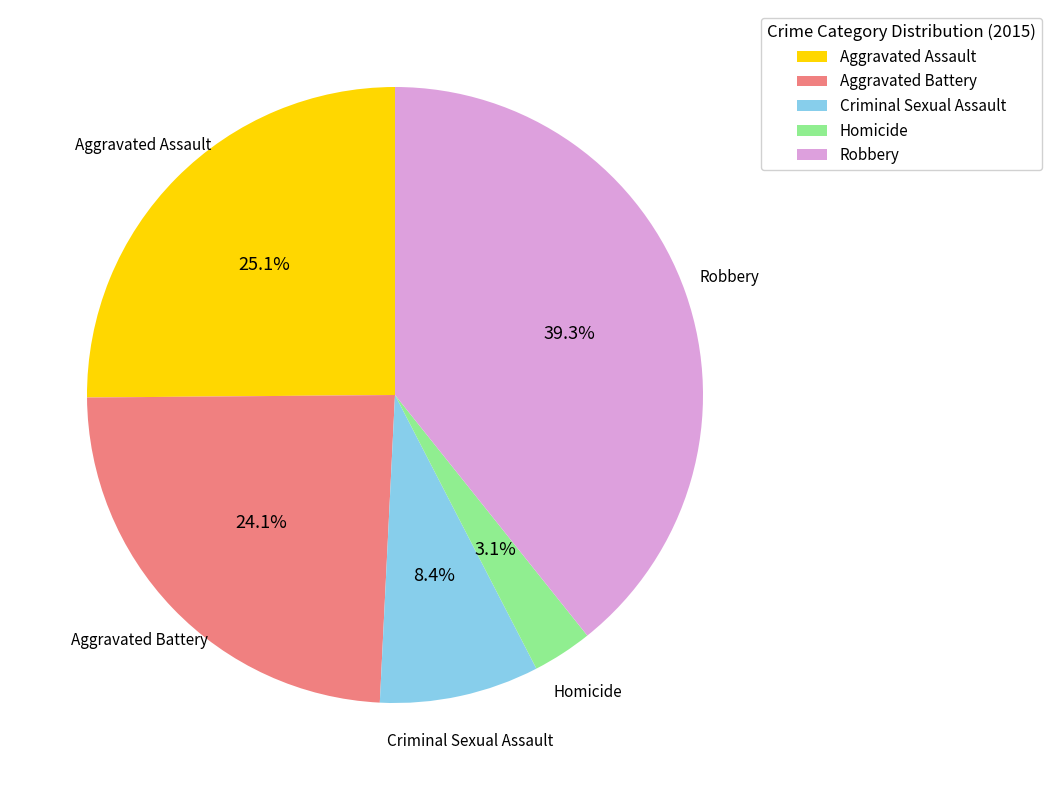

Do Aggravated Assault and Robbery together represent more than half of the pie?

Yes